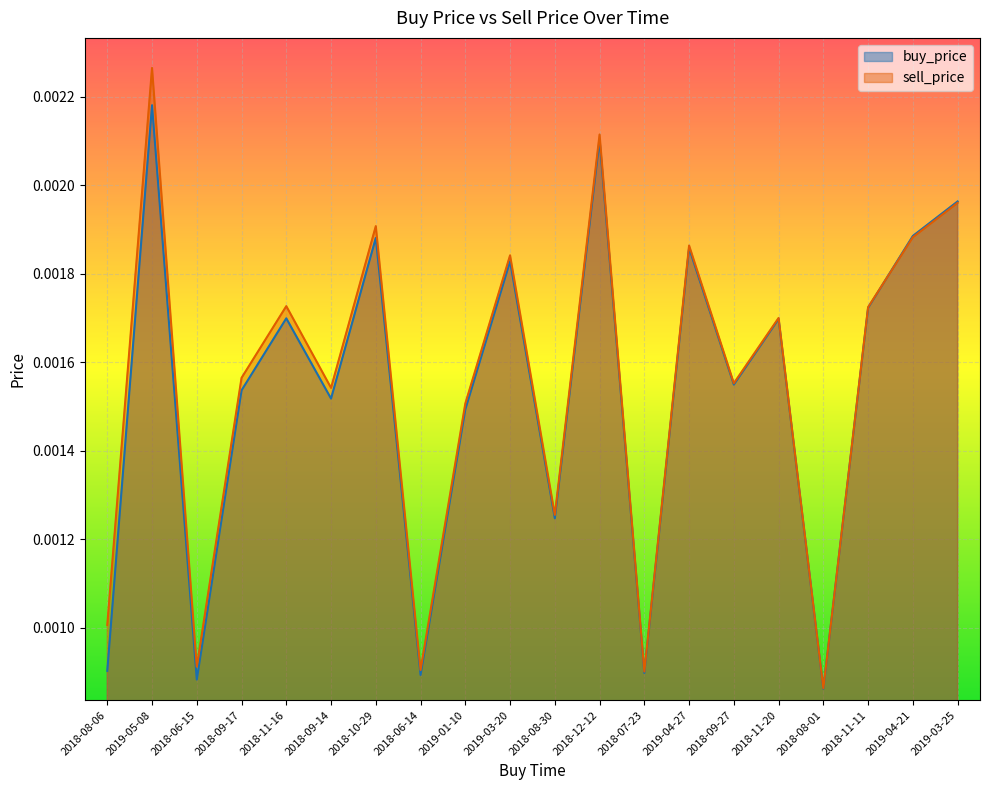

List the series in order of their overall mean, highest first.

sell_price, buy_price